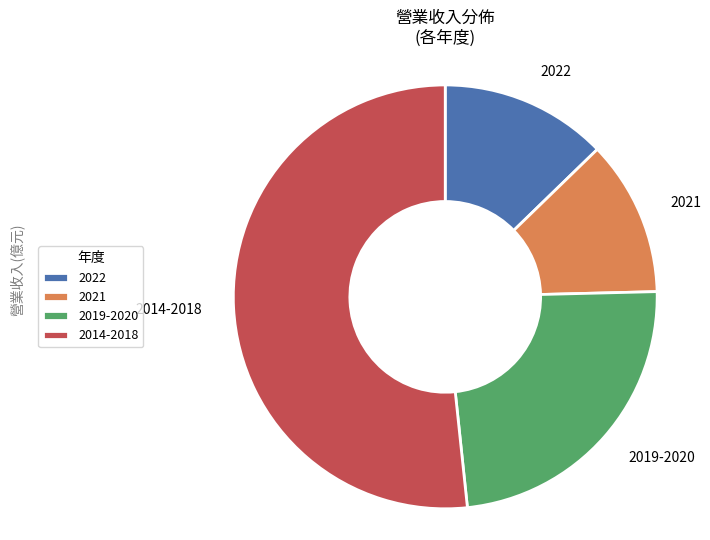

Is it true that 2019-2020 is 24% of the pie?

True